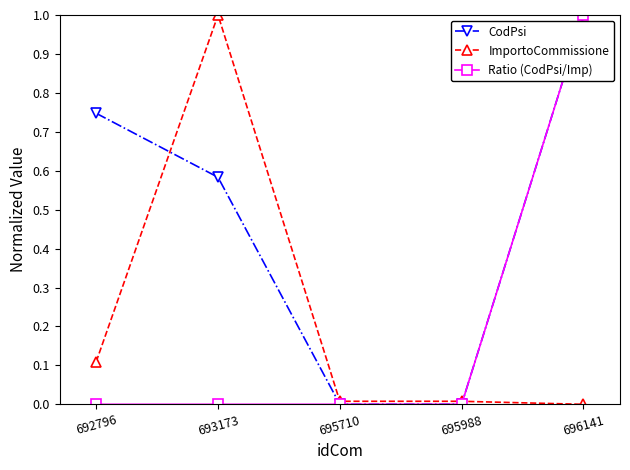

Between 692796 and 695710, which series saw the biggest shift?

CodPsi